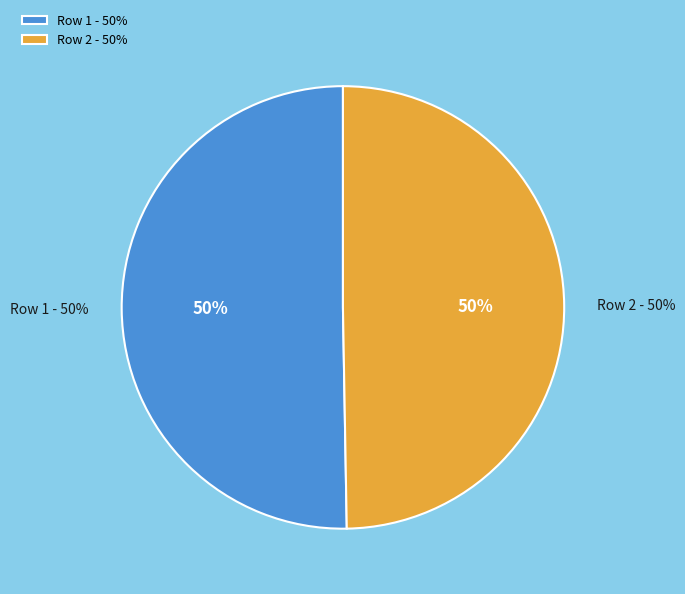

What percentage is NOT represented by Row 1?

49.7%